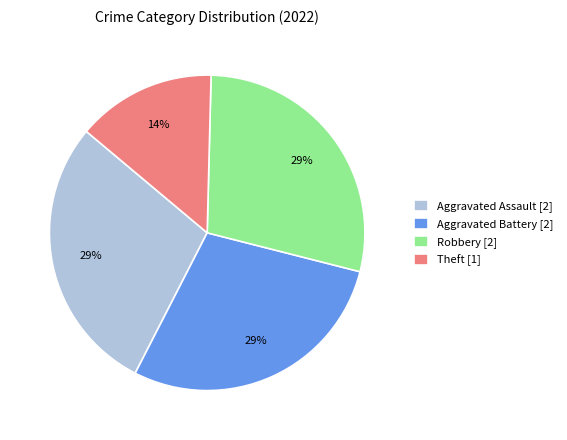

How many segments does this pie chart have?

4